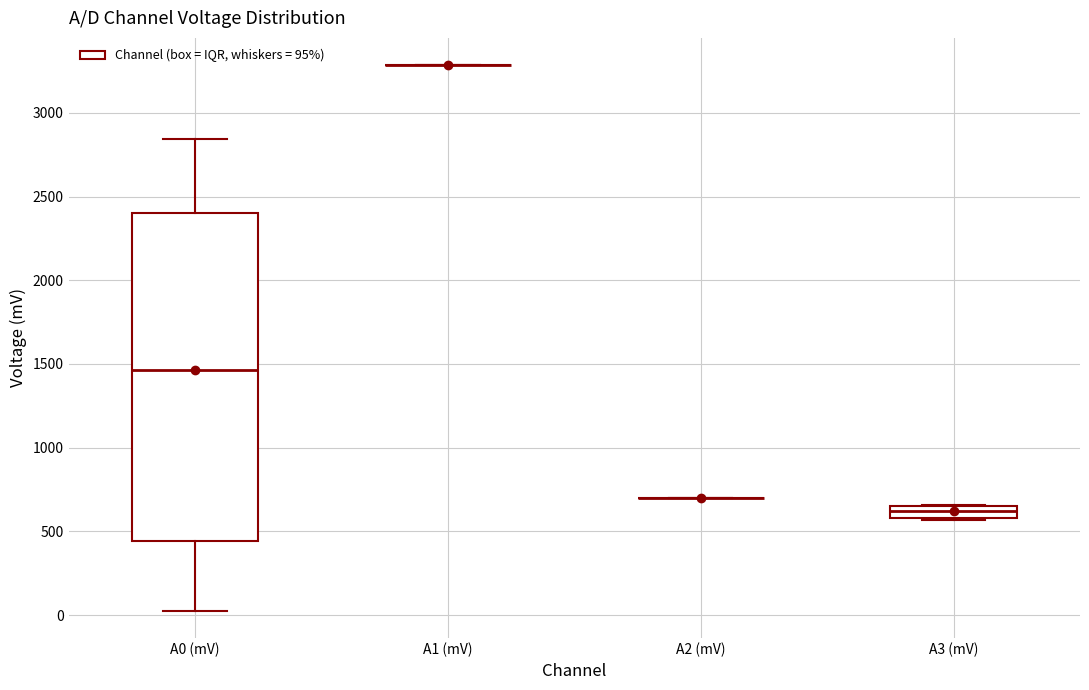

Comparing the boxes themselves (not the whiskers), which one is the tallest?

A0 (mV)